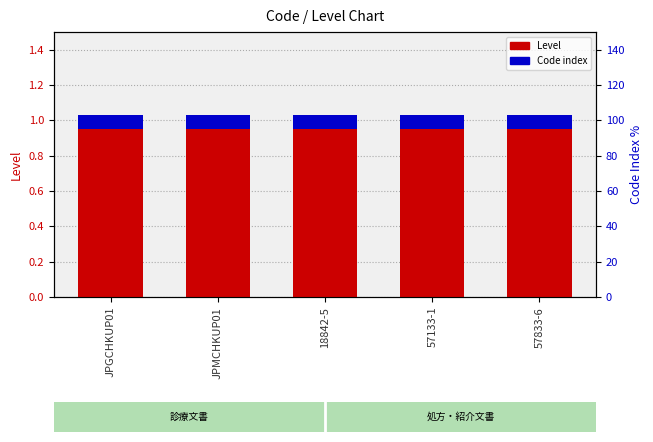

Reading left to right, transcribe all the data shown in this chart.

Level: 1.0	1.0	1.0	1.0	1.0
Code index: 0.1	0.1	0.1	0.1	0.1